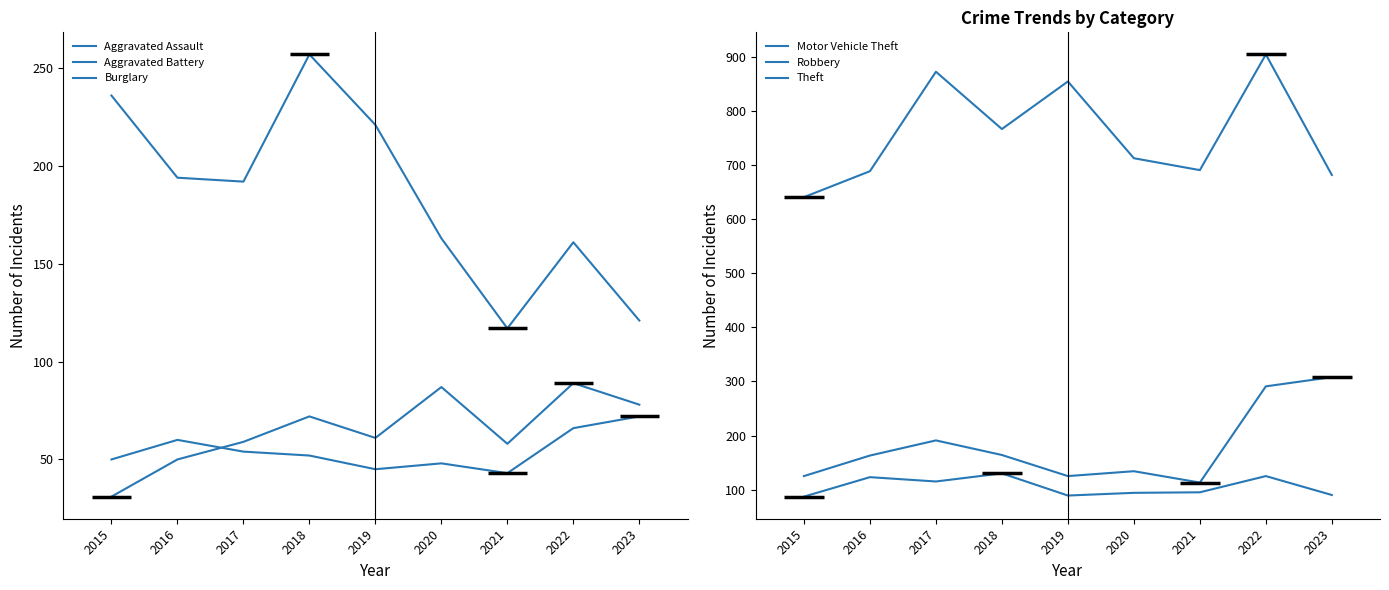

What are all the series names shown in the legend?

Aggravated Assault, Aggravated Battery, Burglary, Motor Vehicle Theft, Robbery, Theft